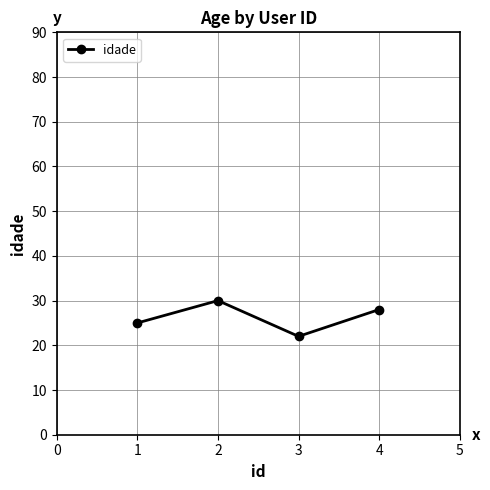

How many categories are shown in the chart?

4